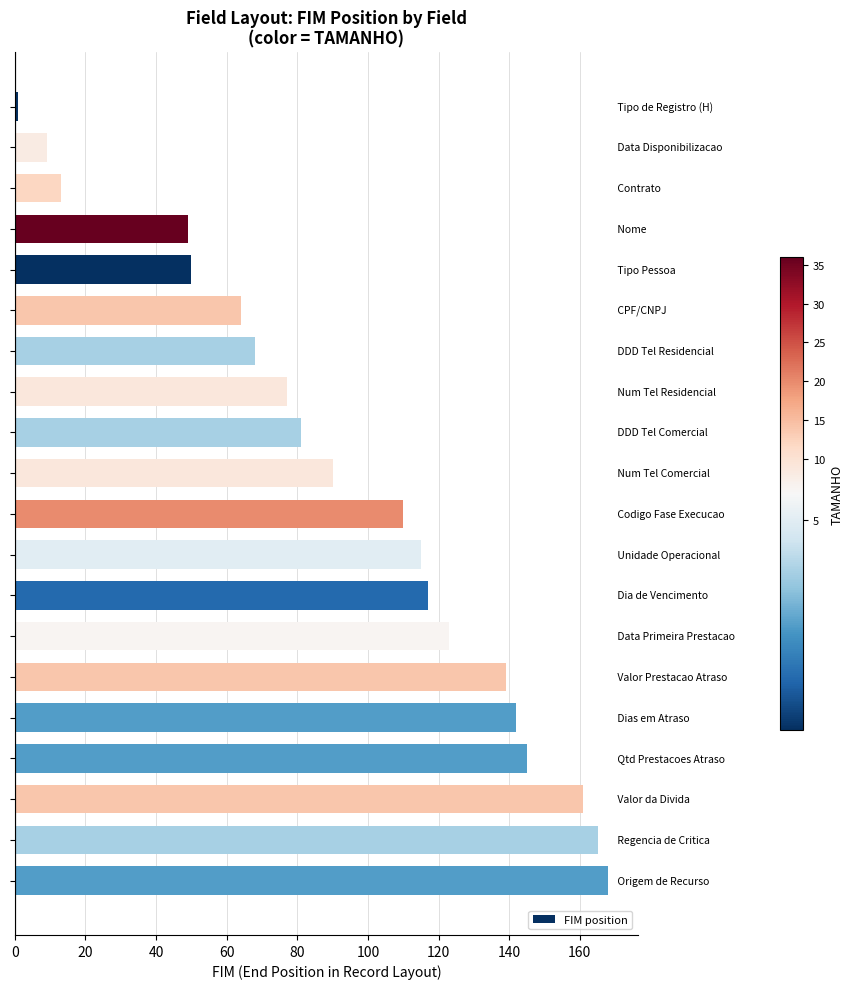

What is the value of the 20th bar from the top?

168